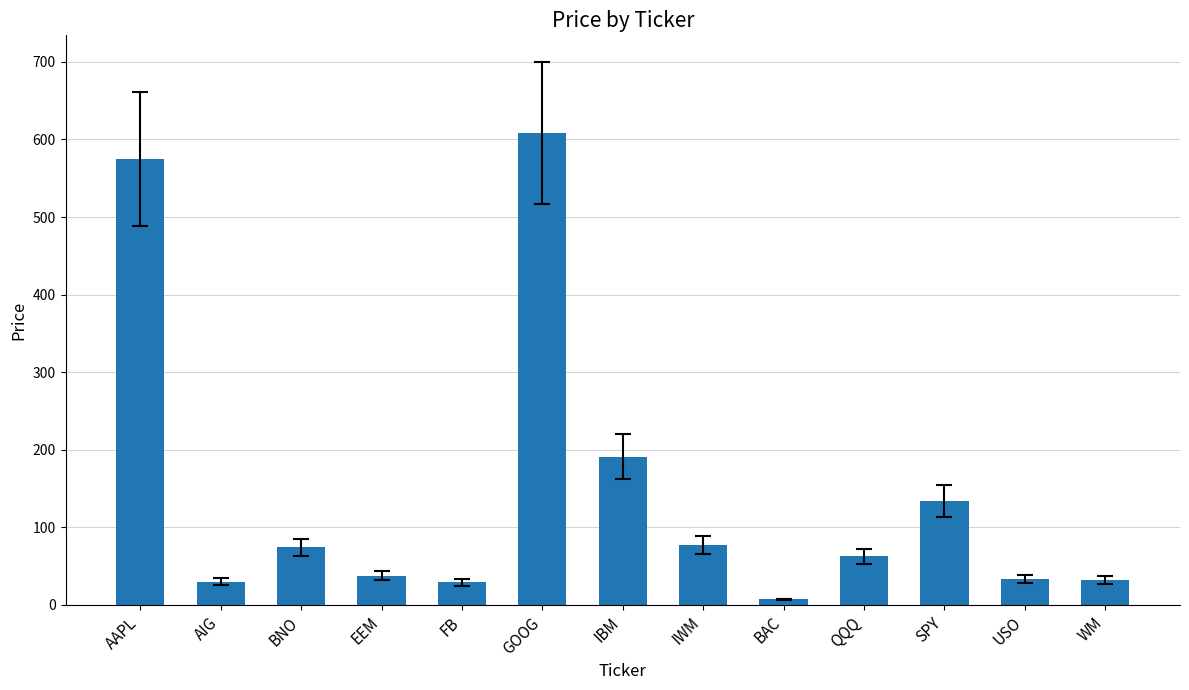

What is the change in value from EEM to BAC?

-30.5